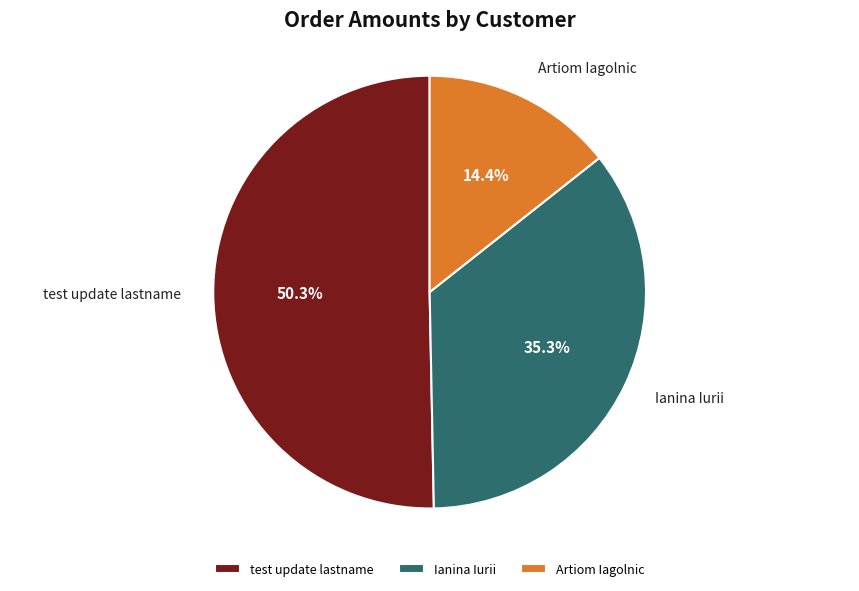

How many segments does this pie chart have?

3